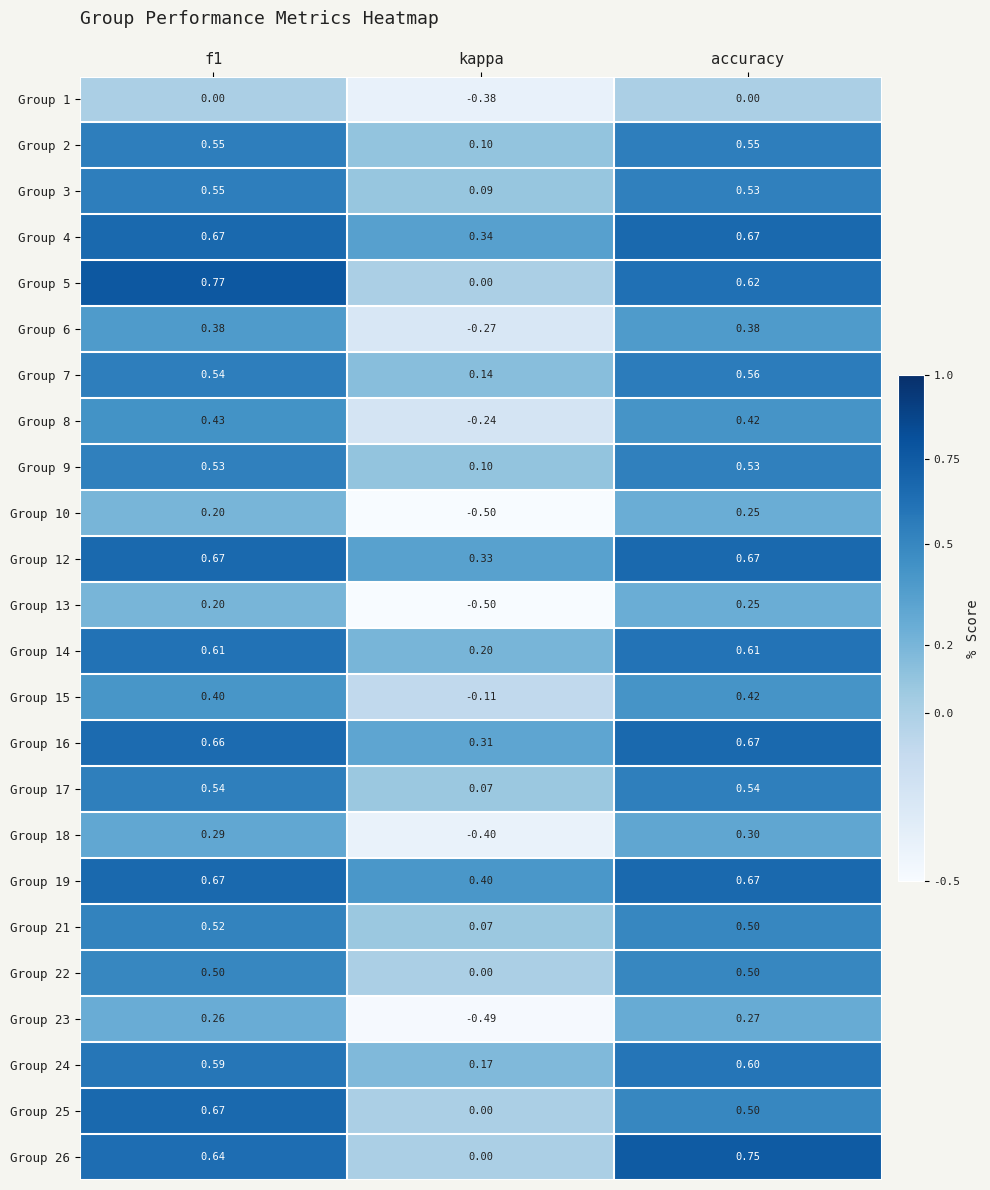

At which label does Group 7 reach its minimum?

kappa